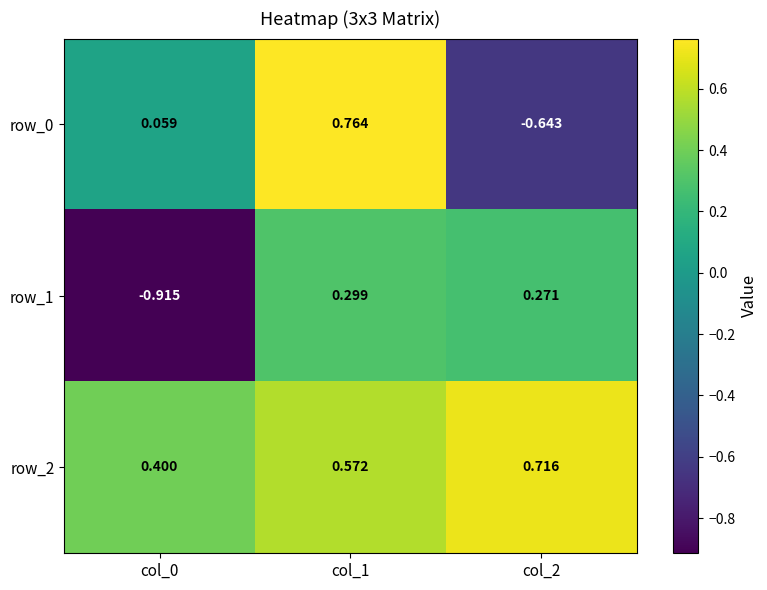

Is the value of row_0 at col_1 greater than the value of row_1 at col_1?

Yes